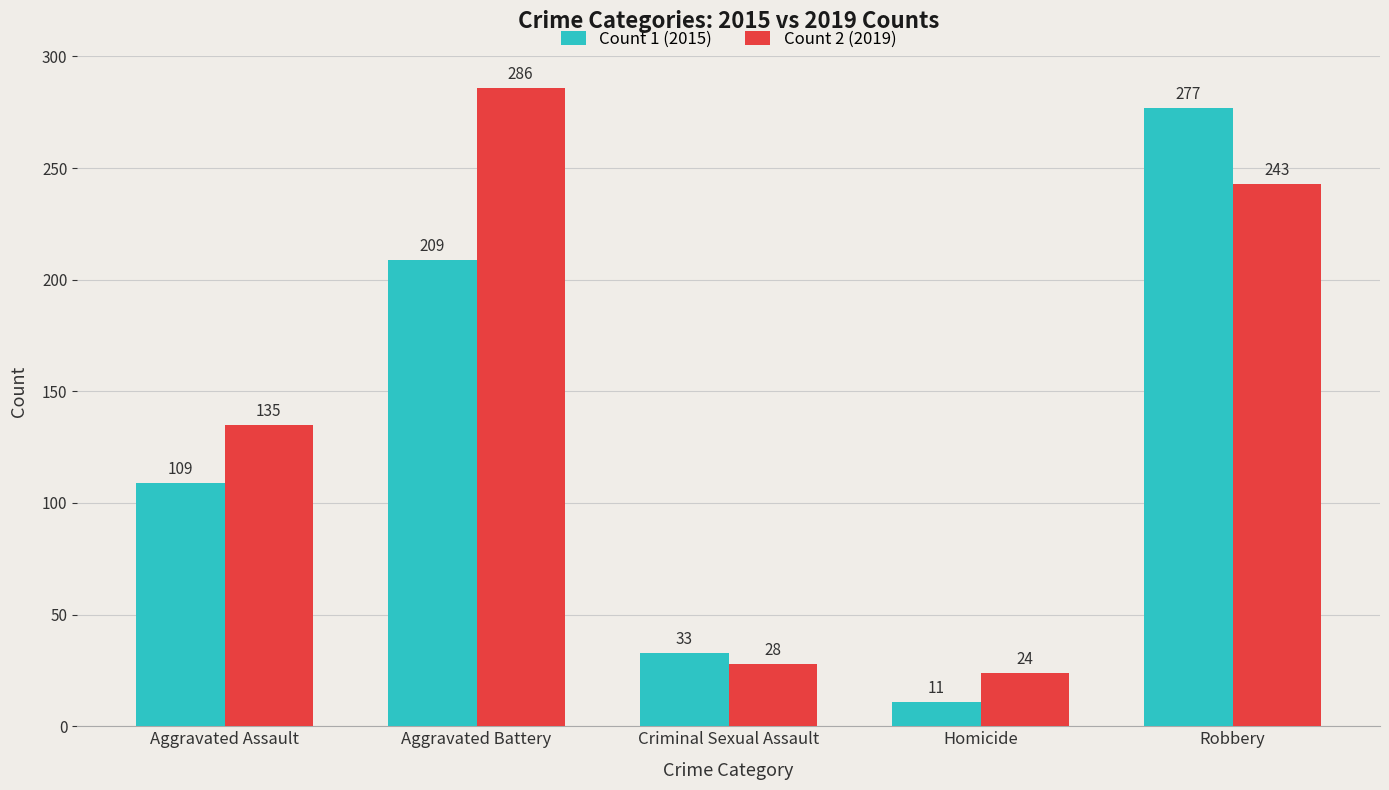

List the labels in order of Count 2 (2019) value, smallest first.

Homicide, Criminal Sexual Assault, Aggravated Assault, Robbery, Aggravated Battery